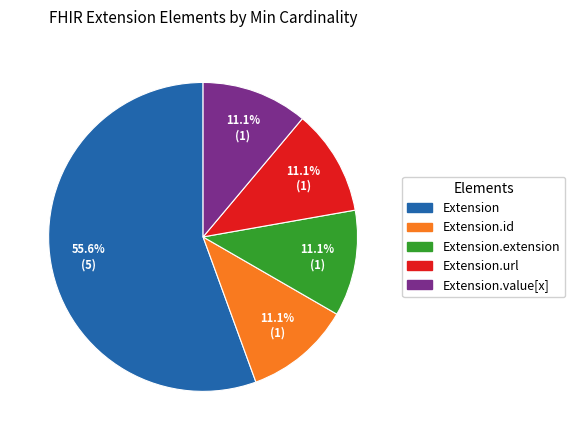

Is there any slice that represents more than half of the pie?

Yes